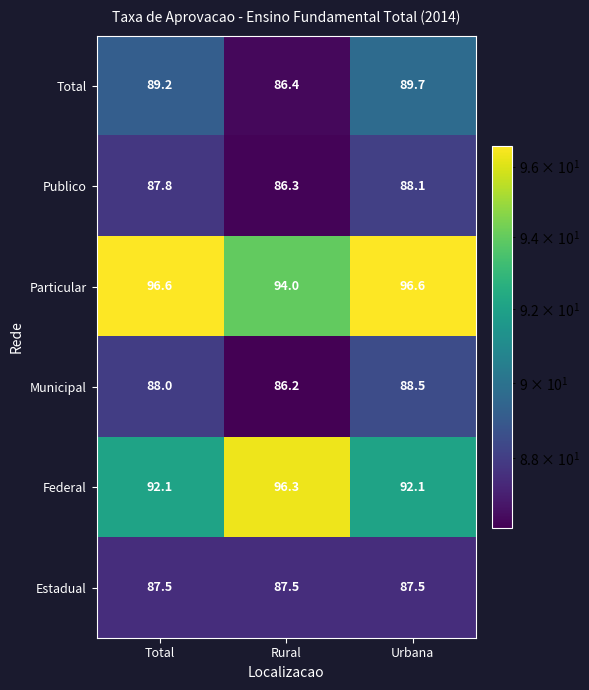

What is the average value of the Federal series?

93.5